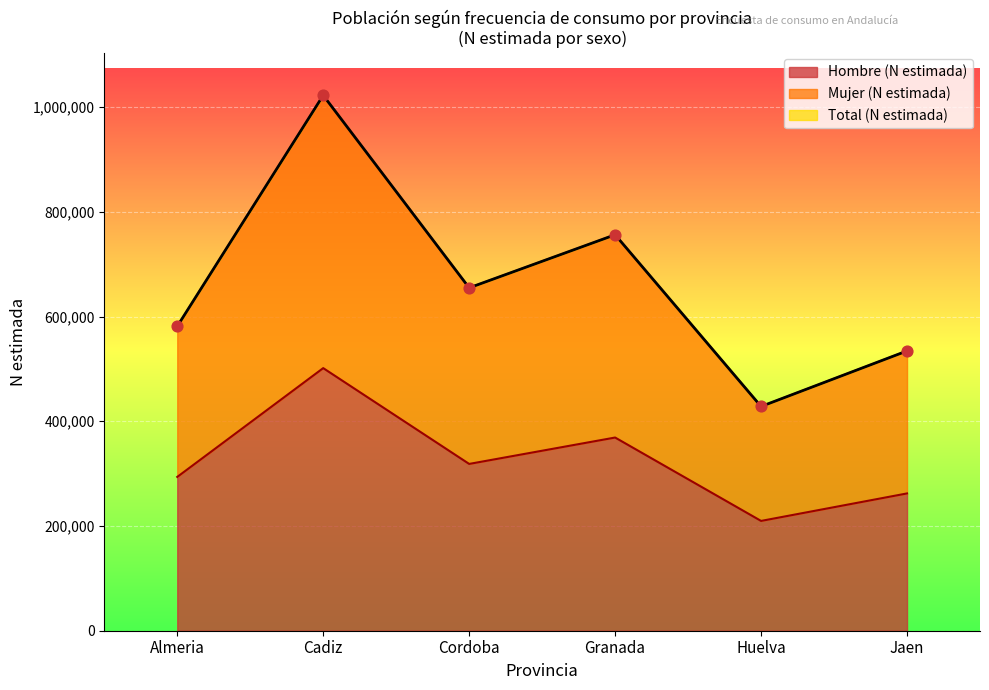

Which series contains the lowest Y value?

Hombre (N estimada)